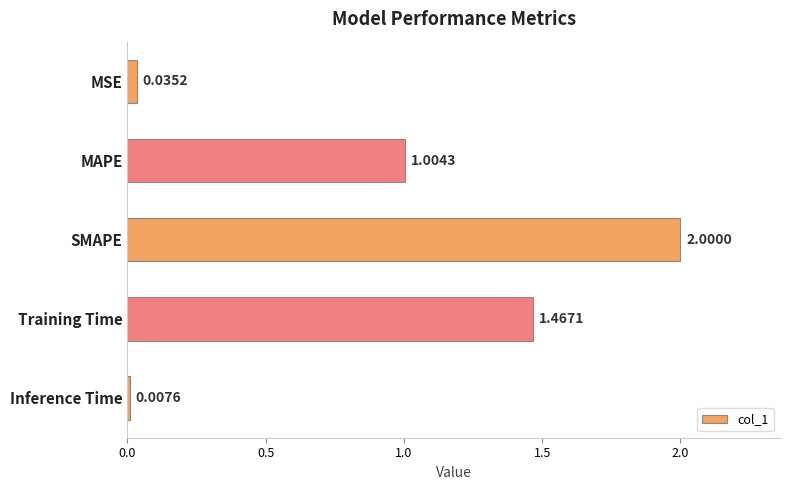

At which label is the value closest to 1?

MAPE